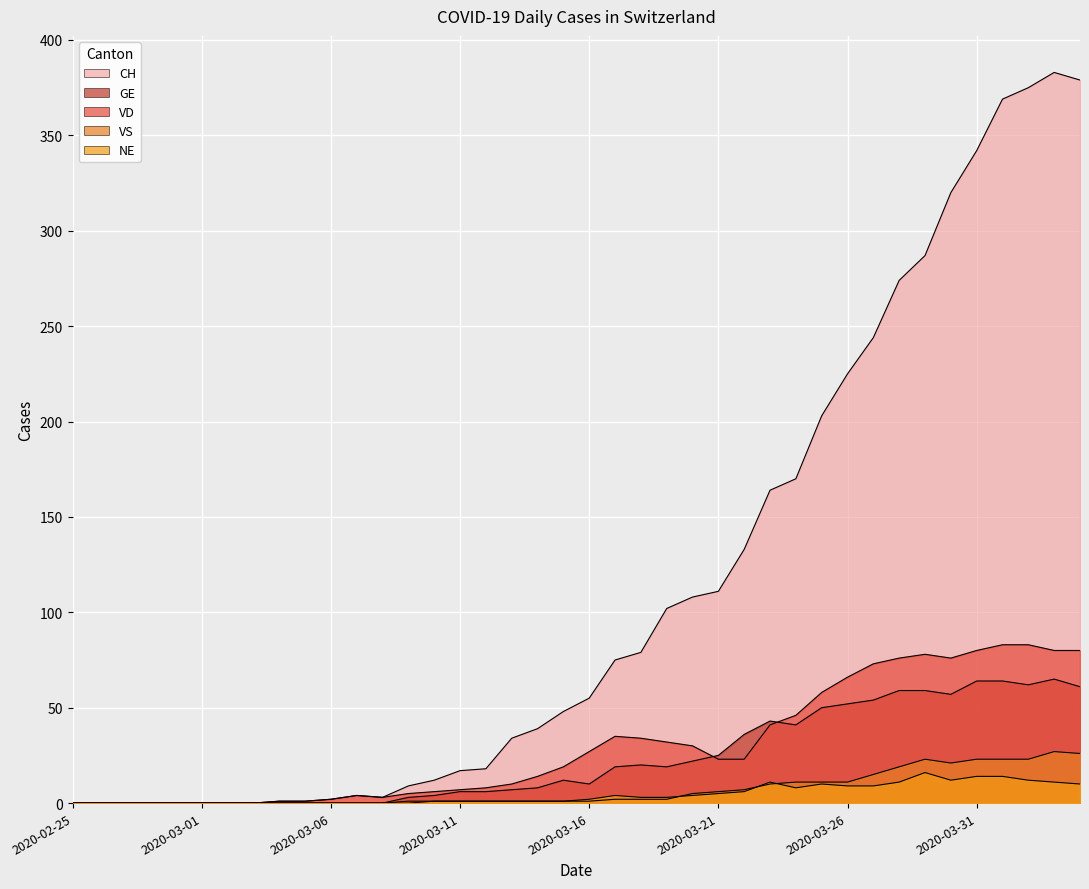

How many data points in NE are less than 2?

20